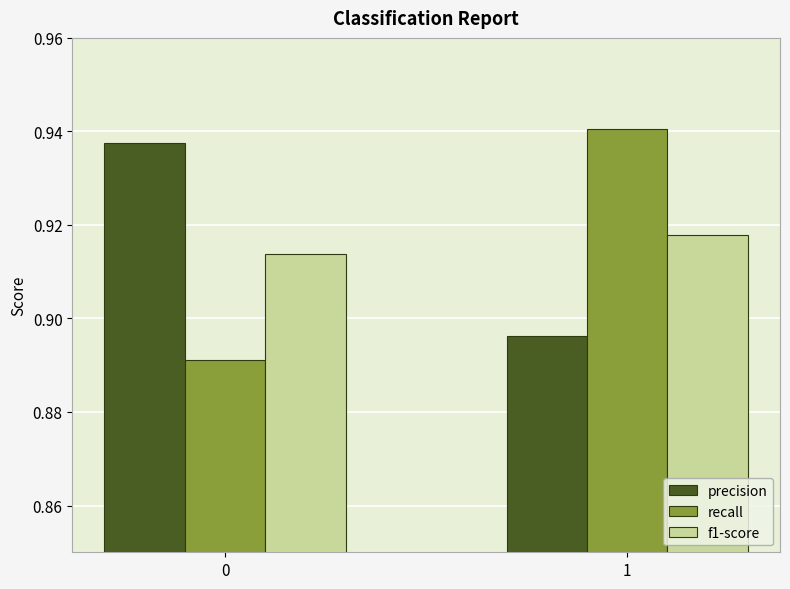

Is it true that precision equals 1.3 at 0?

False